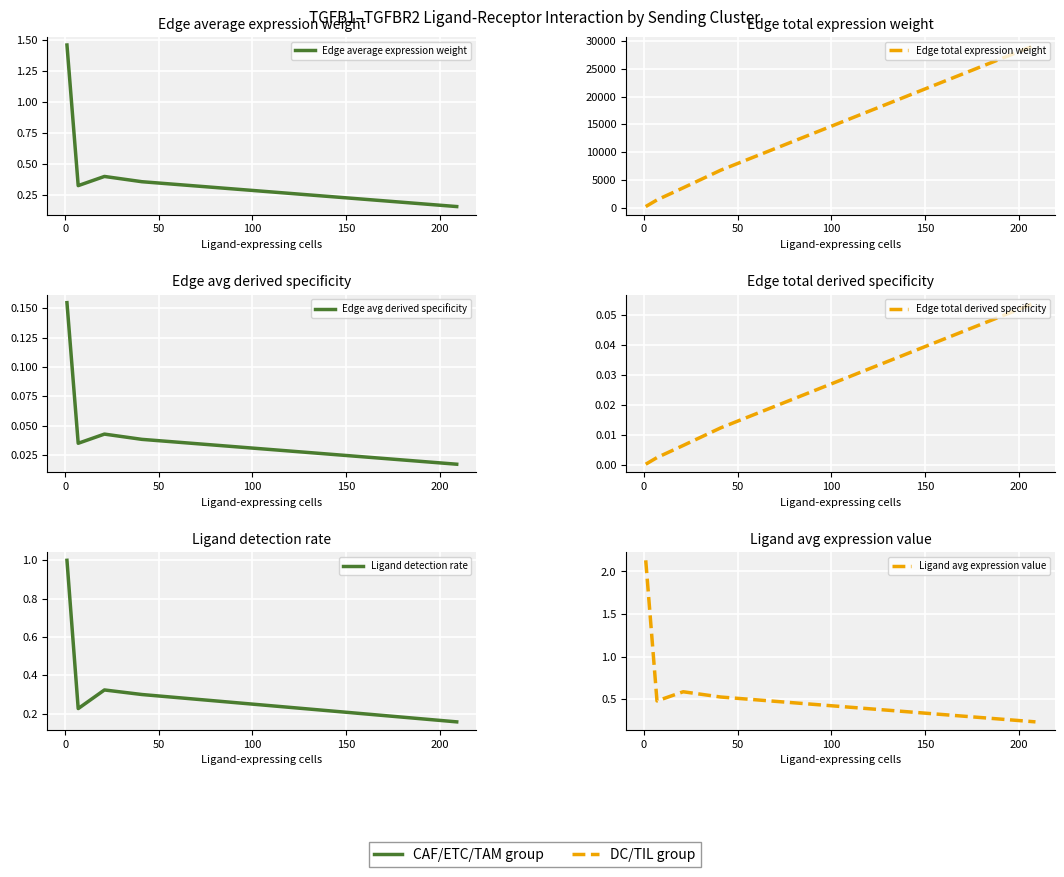

What is the value of the Edge total expression weight point at the 2nd from the left?

1393.6